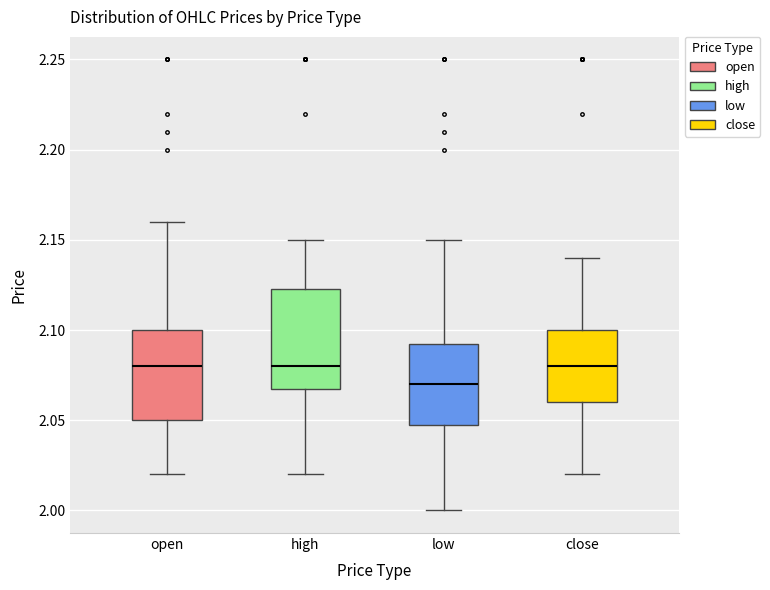

Reading left to right, transcribe this box plot: for each box, give where its median line is, the range the box spans, and where its two whiskers end, as read against the y-axis. The values are not printed on the chart, so give them approximately, as read against the axis.

open: median 2.080, box 2.050 to 2.100, whiskers 2.020 to 2.160
high: median 2.080, box 2.070 to 2.125, whiskers 2.020 to 2.150
low: median 2.070, box 2.050 to 2.095, whiskers 2.000 to 2.150
close: median 2.080, box 2.060 to 2.100, whiskers 2.020 to 2.140